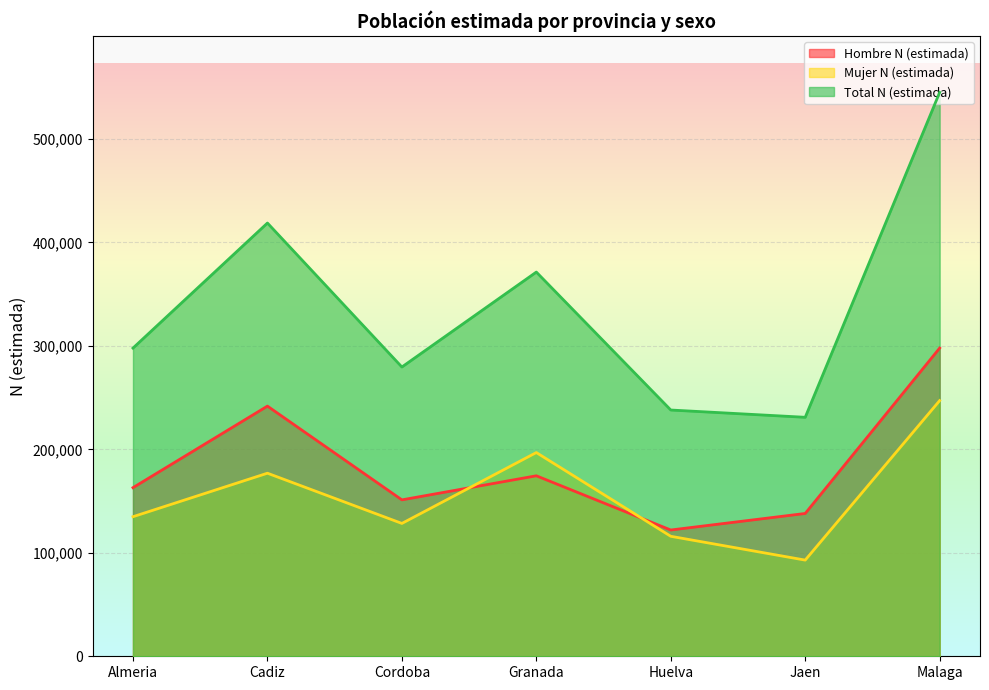

How many values in the Mujer N (estimada) series exceed 134890?

3